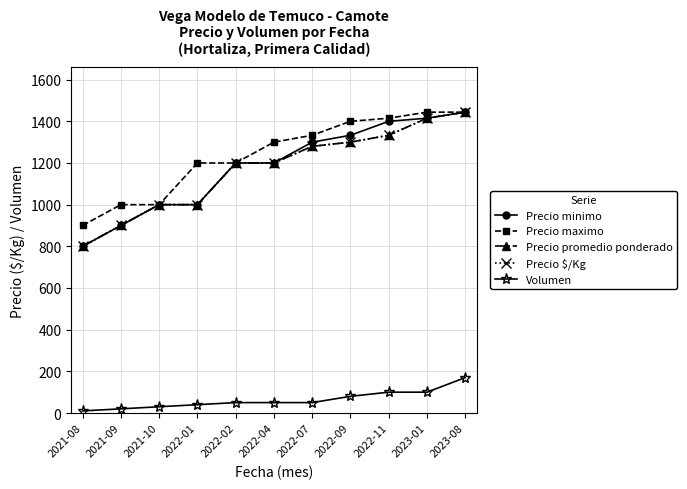

At which category does the chart reach its minimum across all series?

2021-08